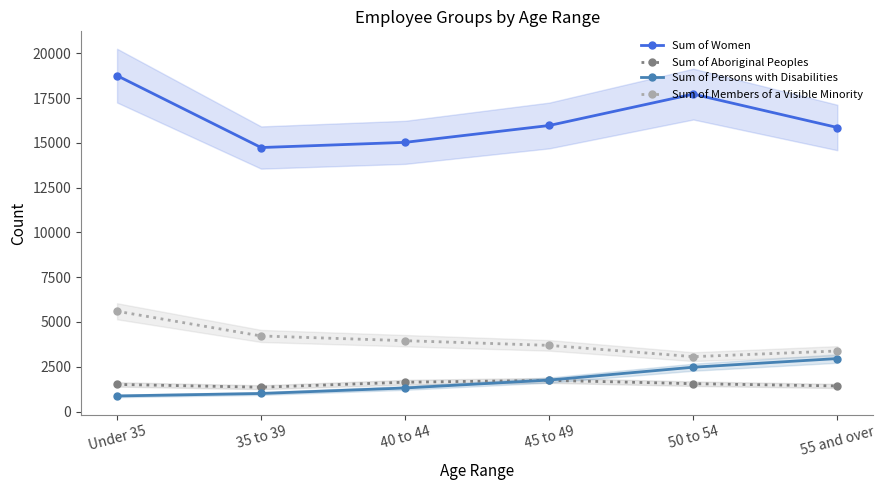

What is the minimum value shown in the chart?

871